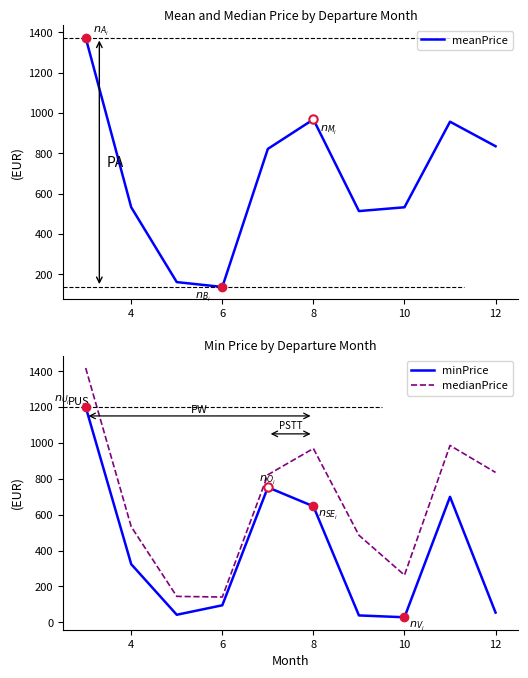

What is the lowest value of the medianPrice series?

140.6